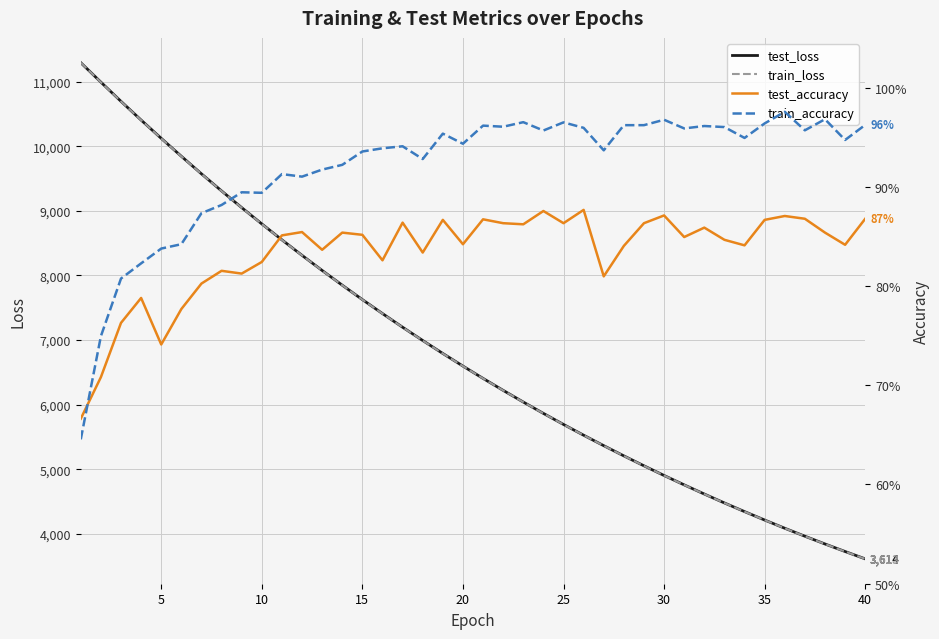

What is the lowest value of the test_loss series?

3614.1